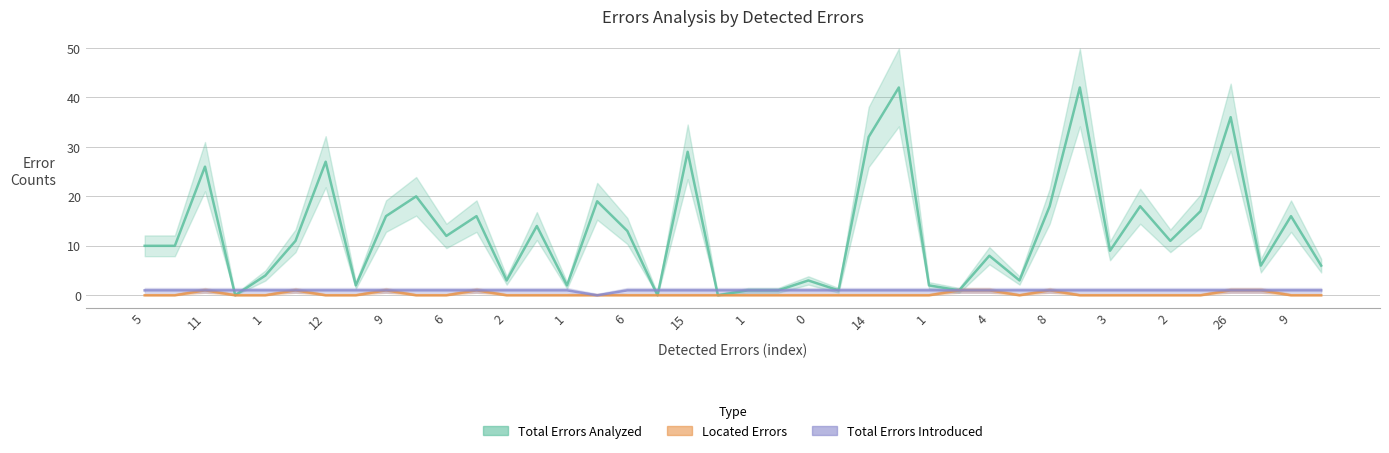

The total_errors_introduced series shows 0 at 6. True or false?

False